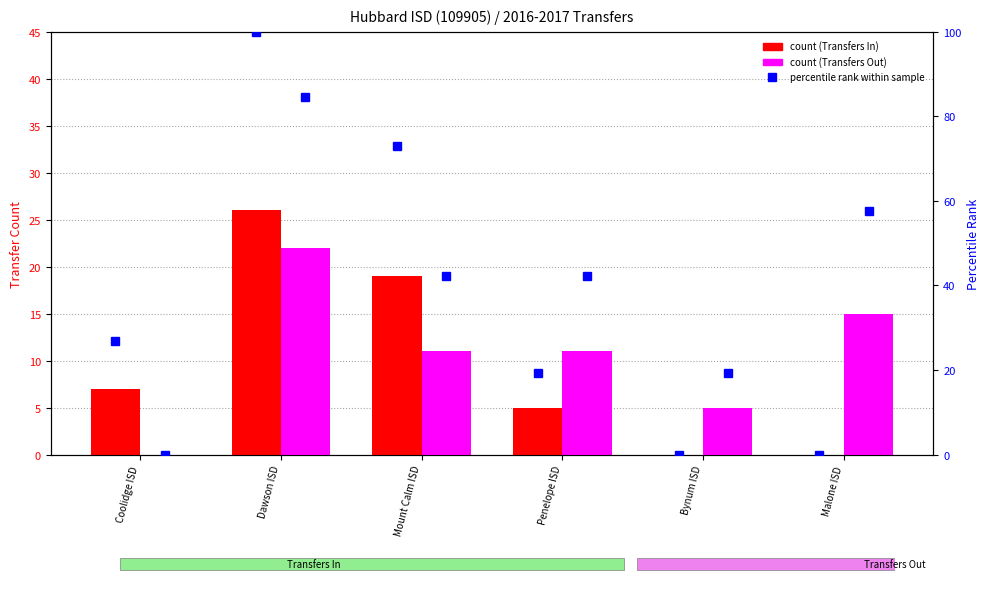

Reading left to right, extract all data points from this chart.

Transfers In: 7.0	26.0	19.0	5.0	0.0	0.0
Transfers Out: 0.0	22.0	11.0	11.0	5.0	15.0
percentile rank (In): 26.9	100.0	73.1	19.2	0.0	0.0
percentile rank (Out): 0.0	84.6	42.3	42.3	19.2	57.7